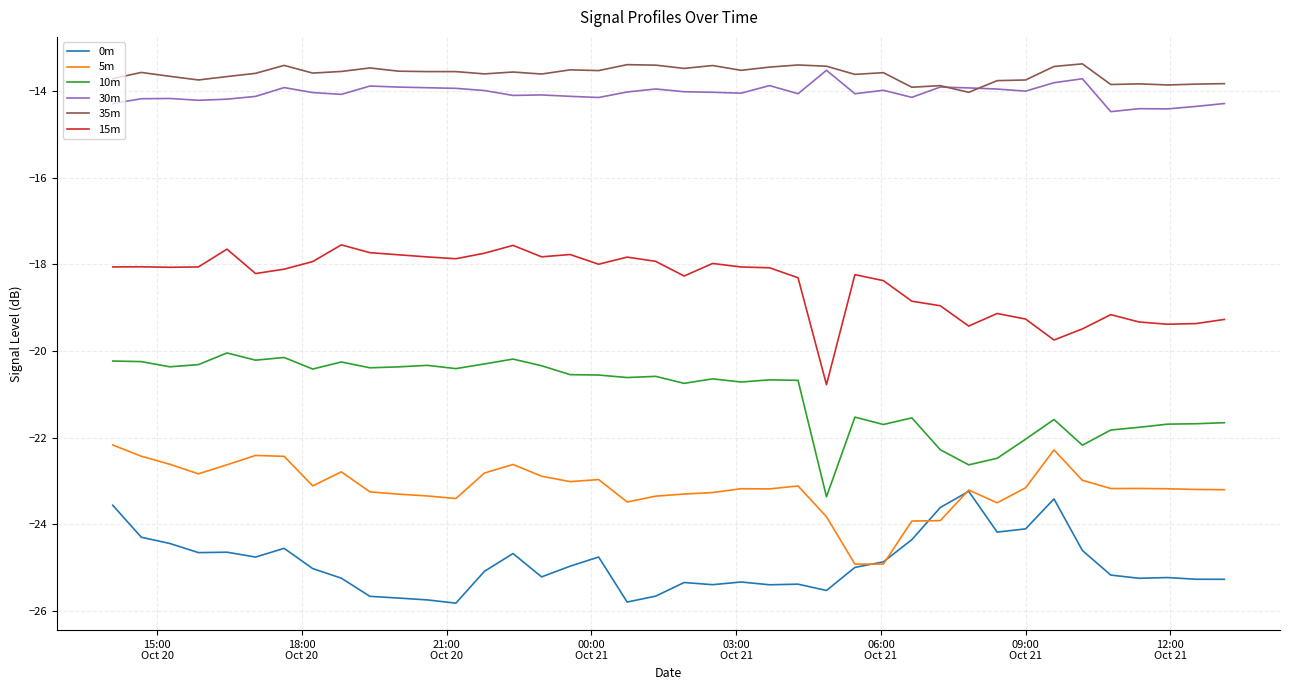

True or false: 35m and 5m intersect in this chart.

False